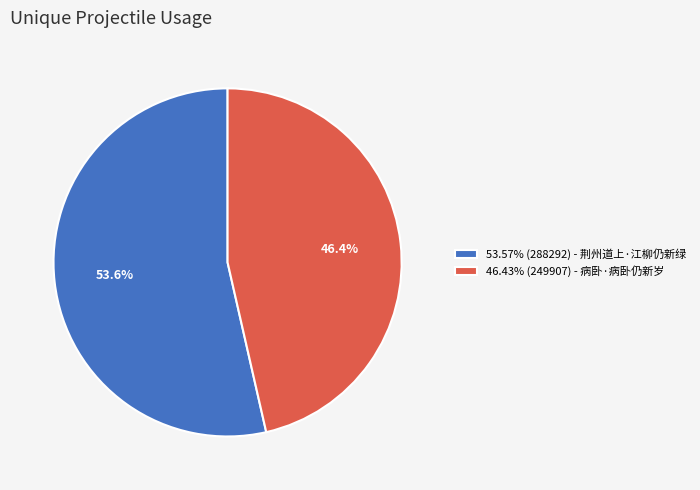

Approximately how many times larger is the value at 53.57% (288292) - 荆州道上·江柳仍新绿 compared to 46.43% (249907) - 病卧·病卧仍新岁?

1.2